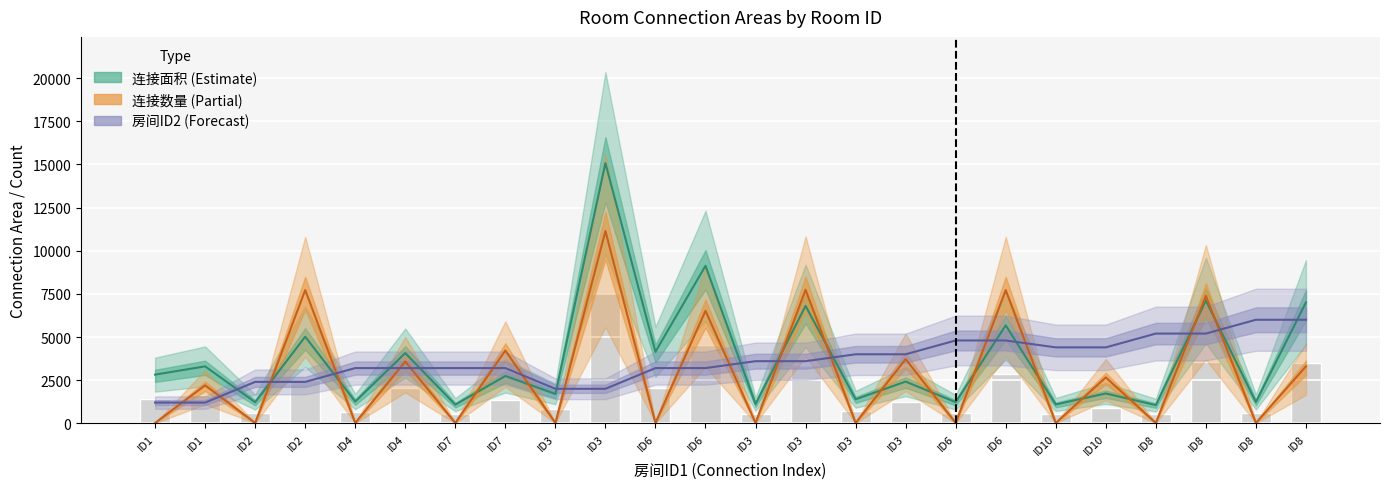

Does the chart contain any negative values?

No